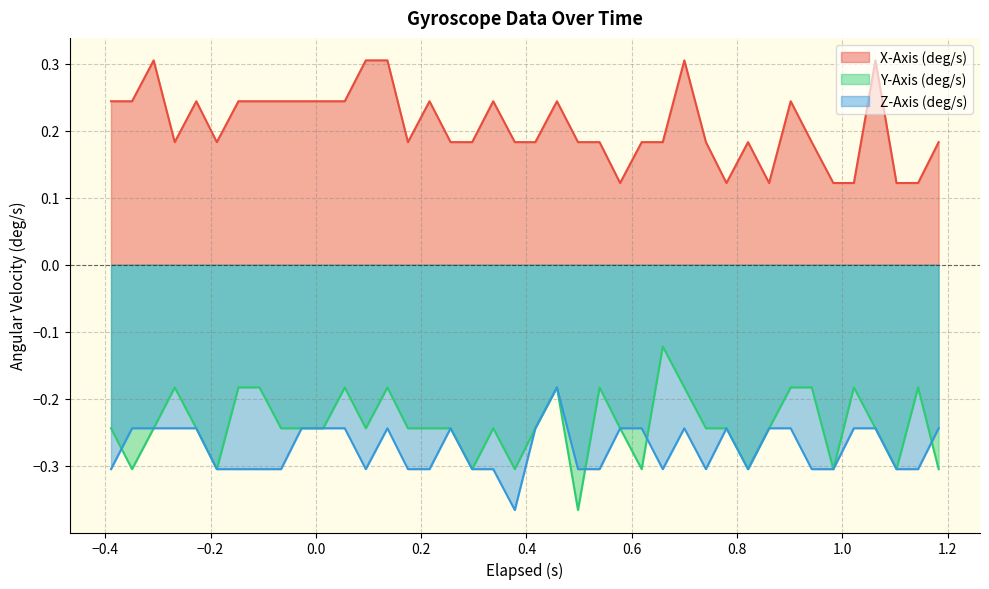

Which series has the largest total across all categories?

X-Axis (deg/s)